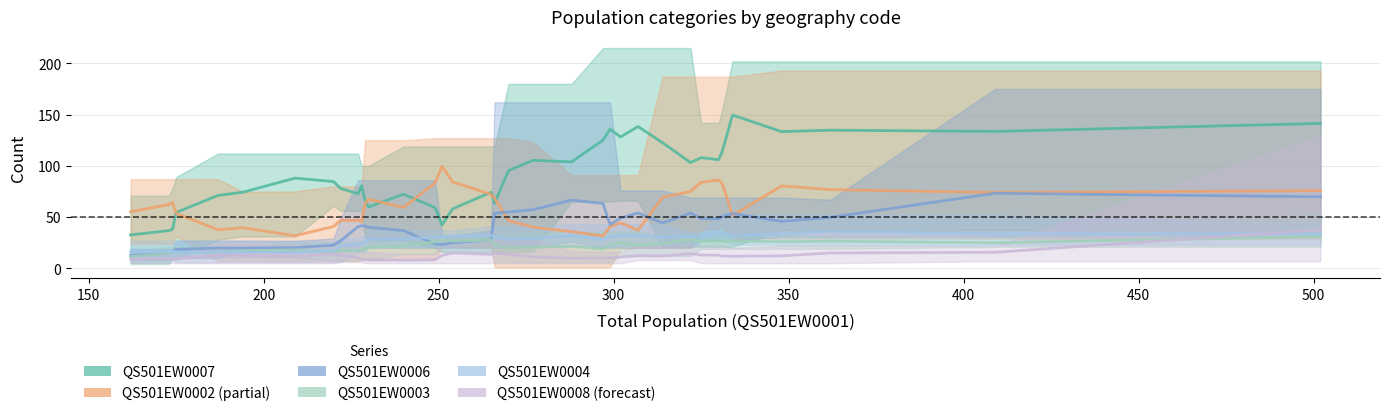

What is the difference between the second highest and second lowest values in the QS501EW0008 series?

23